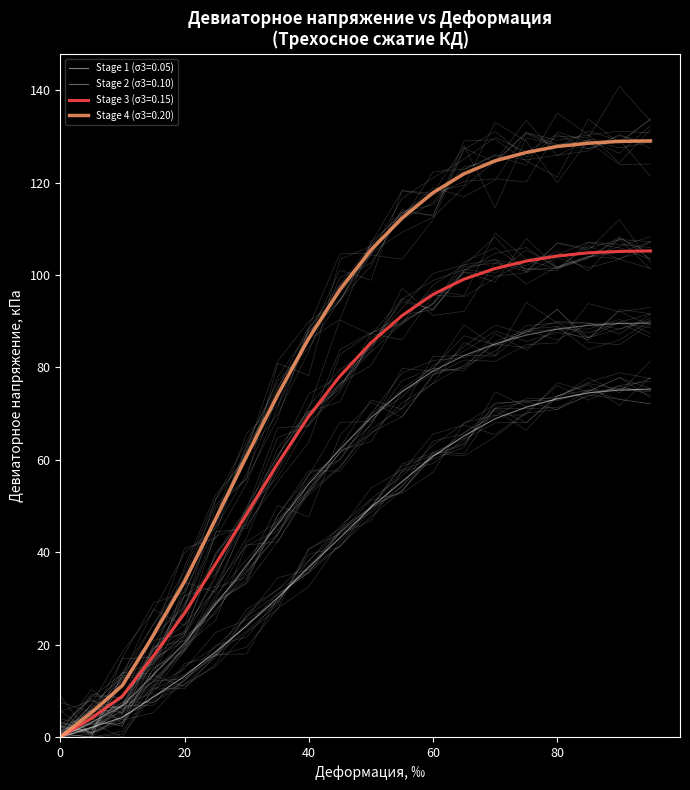

Reading left to right, transcribe all the data shown in this chart.

Stage 1 (σ3=0.05): 0=0.0	5=2.1	10=4.3	15=8.7	20=13.2	25=18.5	30=24.1	35=30.2	40=36.8	45=43.1	50=49.7	55=55.3	60=60.8	65=65.2	70=68.9	75=71.4	80=73.2	85=74.5	90=75.1	95=75.3
Stage 2 (σ3=0.10): 0=0.0	5=3.2	10=6.8	15=13.5	20=20.4	25=28.7	30=37.2	35=46.1	40=54.8	45=62.3	50=69.1	55=74.8	60=79.2	65=82.6	70=85.1	75=87.0	80=88.3	85=89.1	90=89.5	95=89.6
Stage 3 (σ3=0.15): 0=0.0	5=4.1	10=8.9	15=17.6	20=26.8	25=37.5	30=48.3	35=59.2	40=69.4	45=78.1	50=85.3	55=91.2	60=95.8	65=99.1	70=101.4	75=103.0	80=104.1	85=104.8	90=105.1	95=105.2
Stage 4 (σ3=0.20): 0=0.0	5=5.3	10=11.2	15=22.1	20=33.7	25=47.2	30=60.8	35=74.1	40=86.3	45=96.8	50=105.4	55=112.3	60=117.8	65=121.9	70=124.7	75=126.5	80=127.8	85=128.5	90=128.9	95=129.0